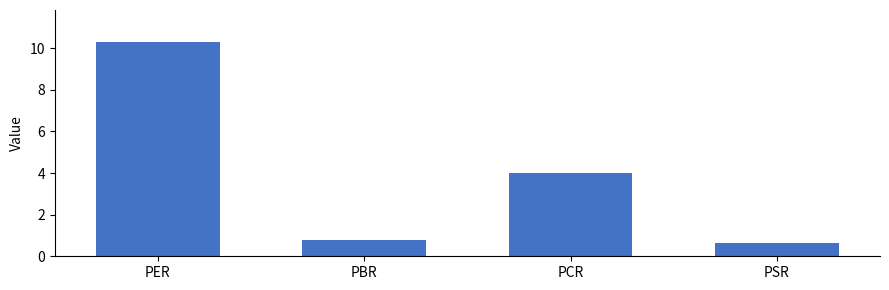

List the labels in order of value, smallest first.

PSR, PBR, PCR, PER